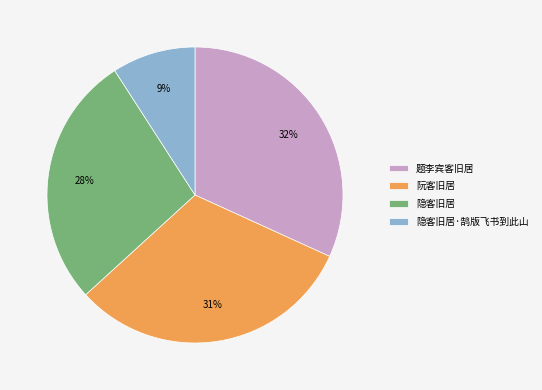

What is the smallest slice in the pie chart?

隐客旧居·鹄版飞书到此山